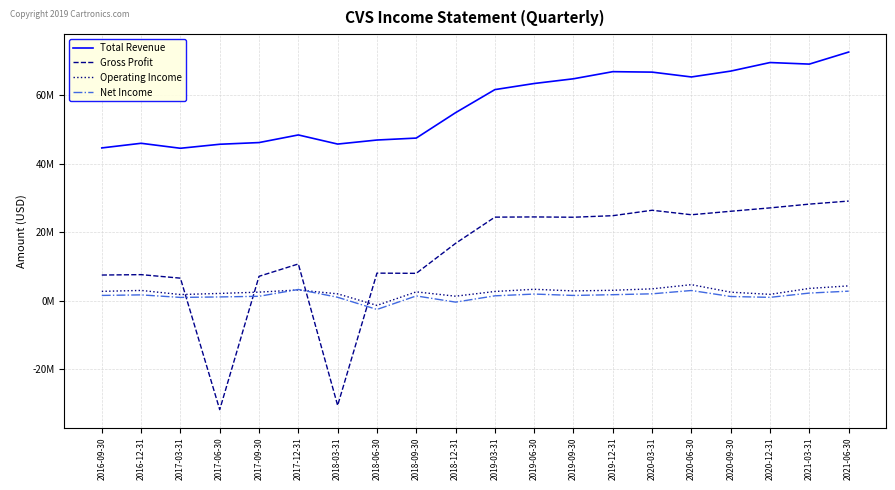

What is the difference between the Operating Income values at 2018-06-30 and 2018-09-30?

3947000